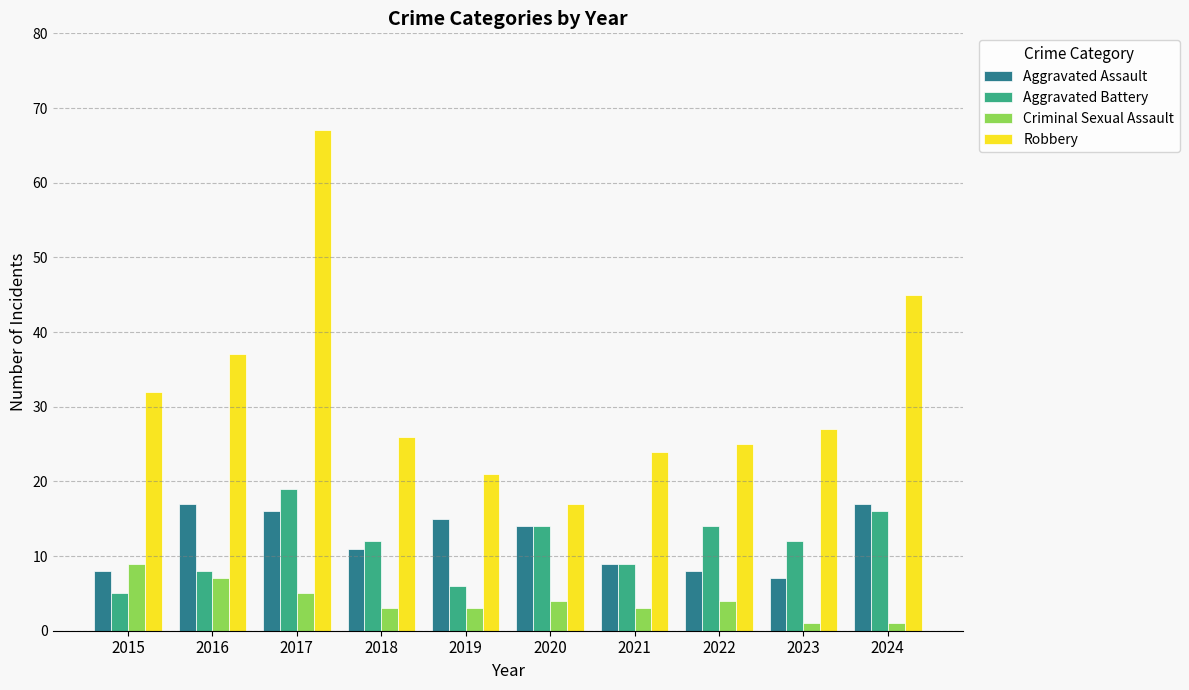

What is the difference between the maximum and second lowest values in the Aggravated Battery series?

13